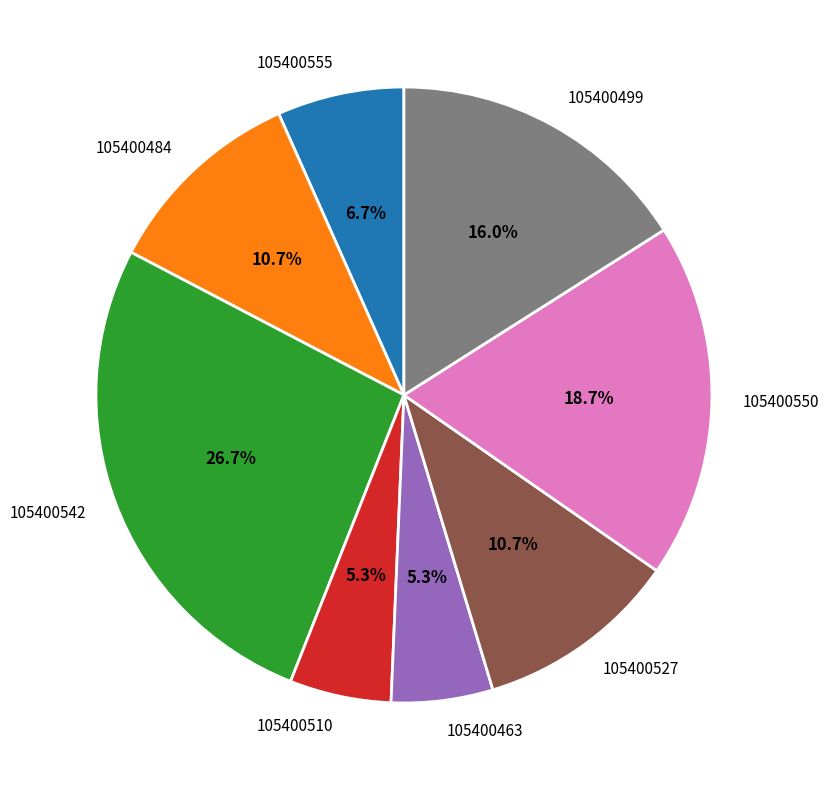

To the nearest percent, what portion does 105400555 represent?

7%